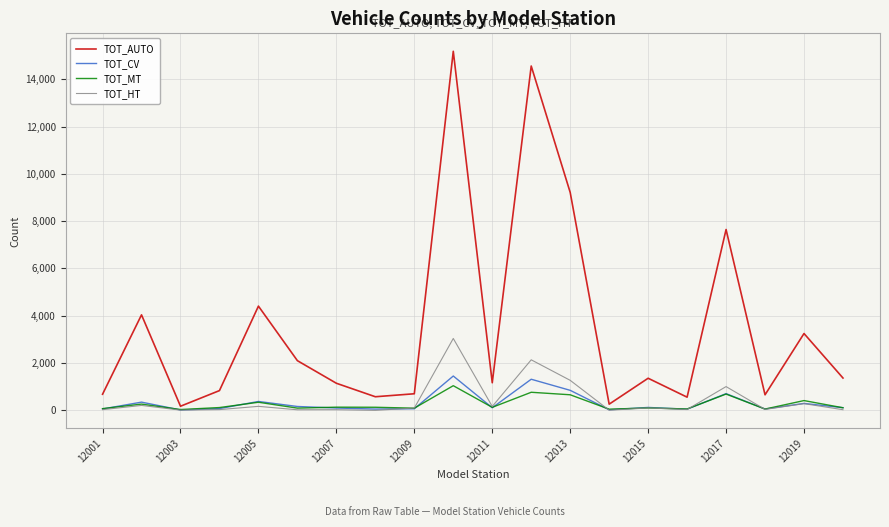

Which series has the widest spread of values?

TOT_AUTO